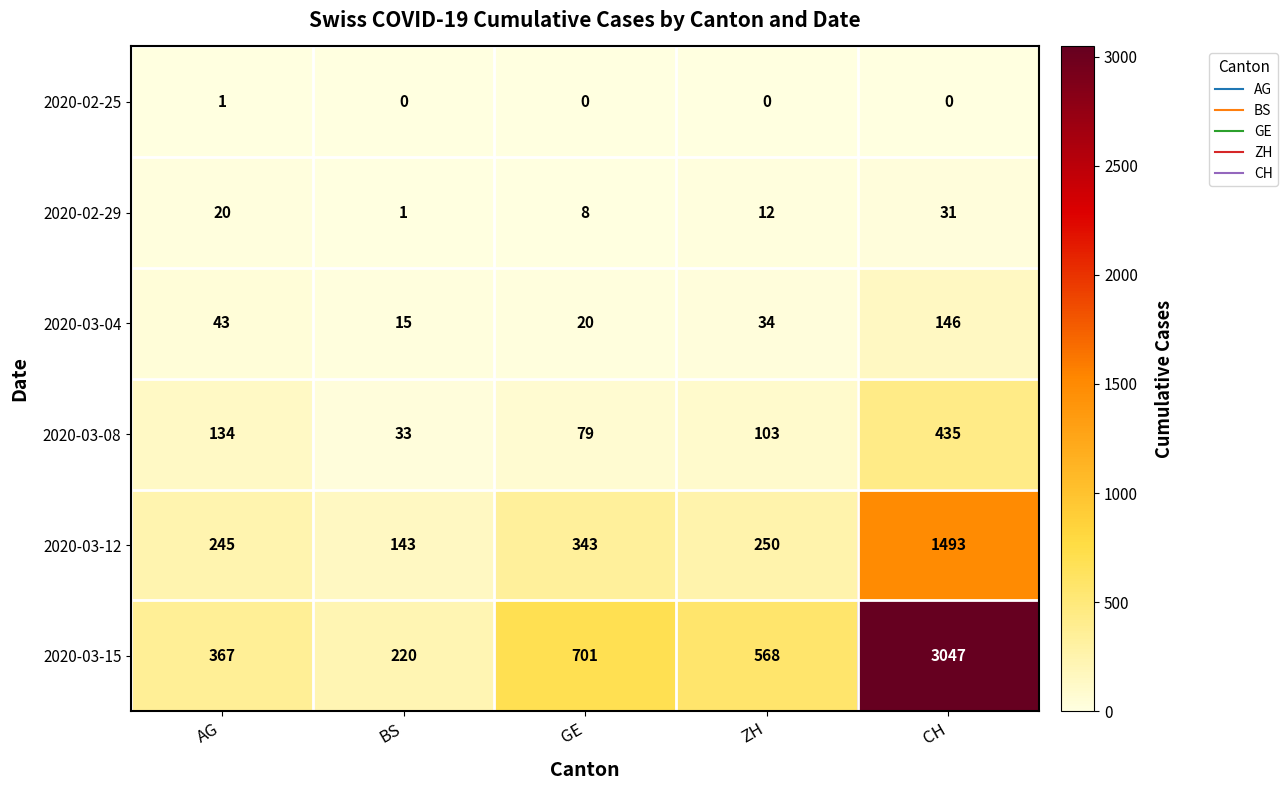

At which category is the sum across all series the highest?

CH